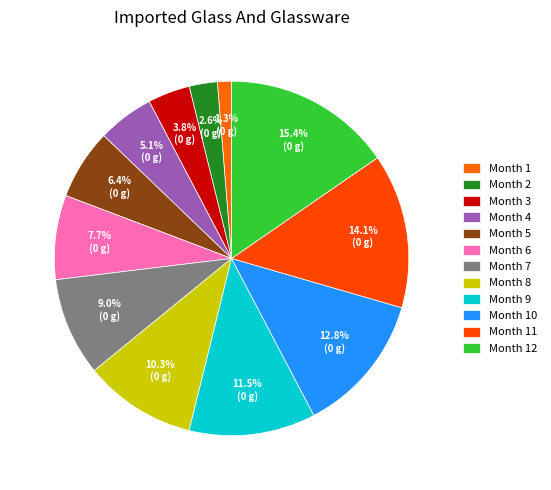

Which has a higher value, Month 12 or Month 10?

Month 12